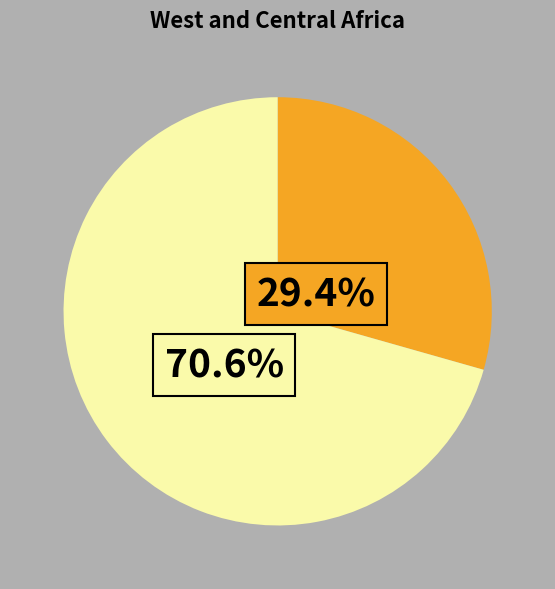

Is there any slice that represents more than half of the pie?

Yes